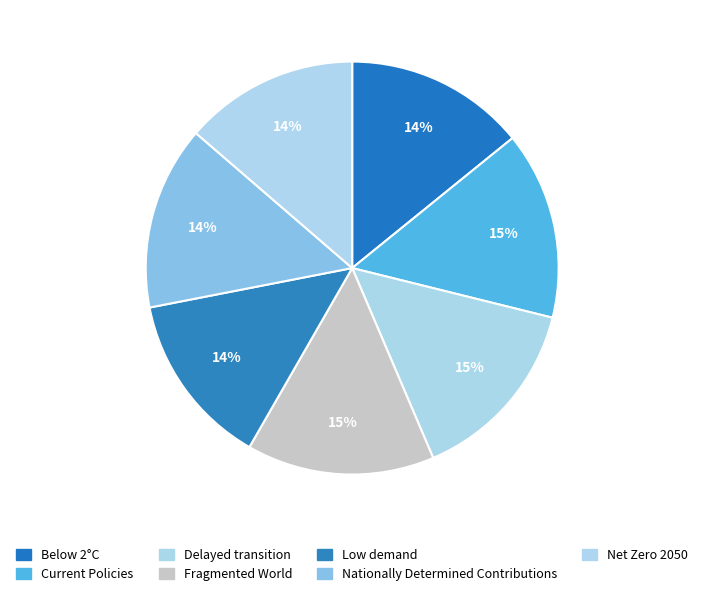

What percentage is NOT represented by Low demand?

86.4%